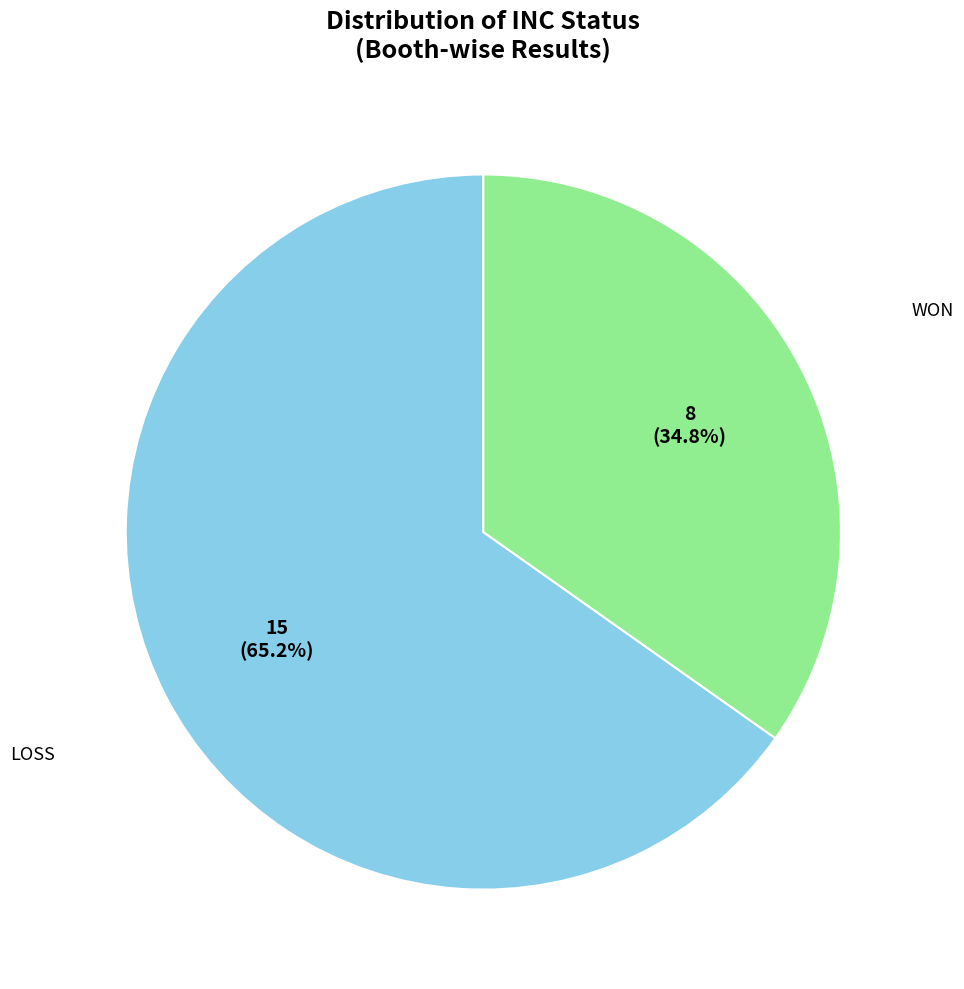

Is there any slice that represents more than half of the pie?

Yes